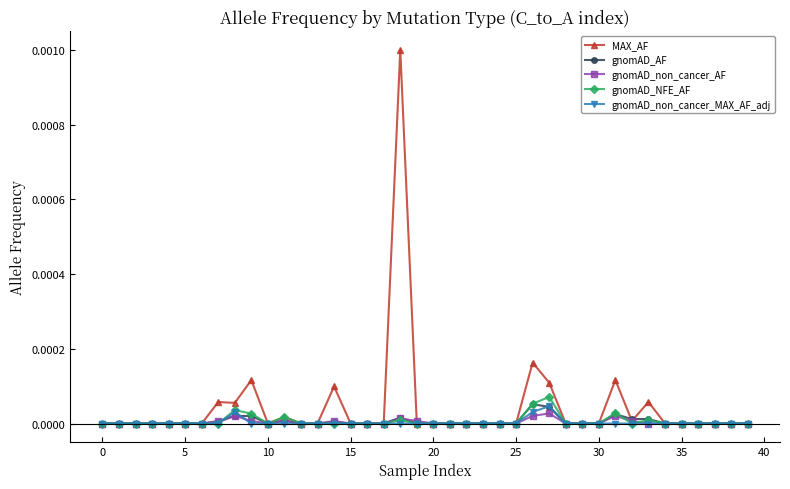

True or false: MAX_AF has more than 0 points higher than both neighbors.

True